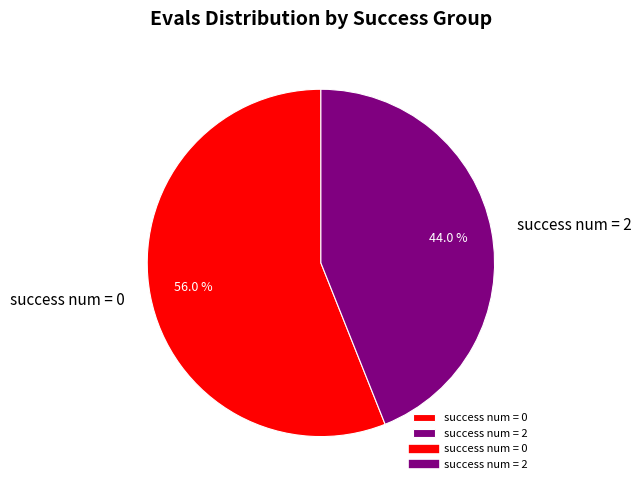

What is the ratio of the value at success num = 2 to the value at success num = 0?

0.8